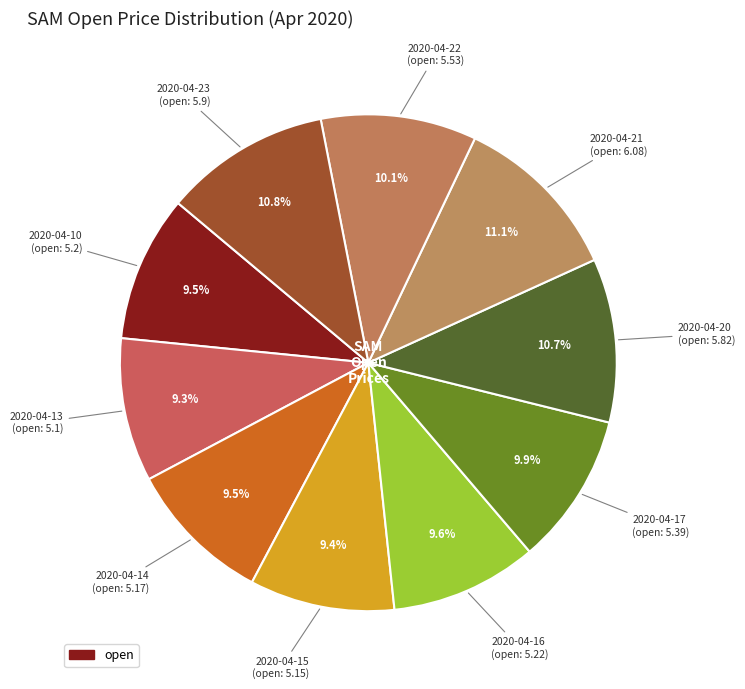

How many segments does this pie chart have?

10